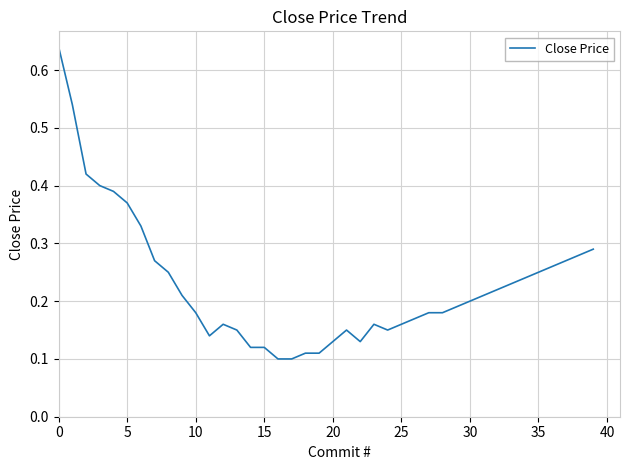

Does the chart display data point markers on the line(s)?

No